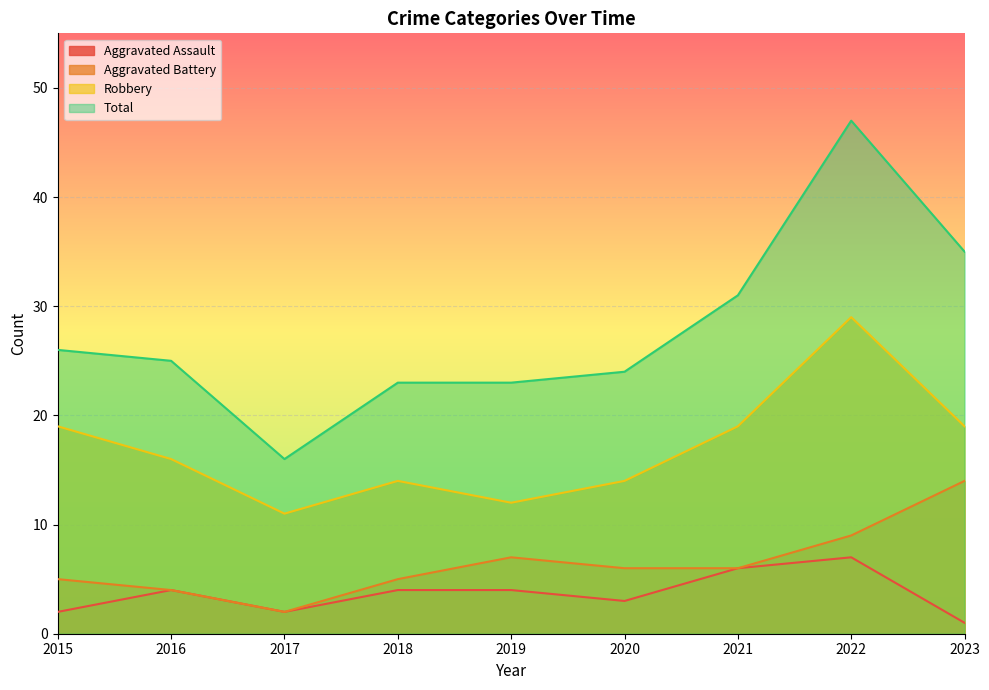

What is the greatest value displayed?

47